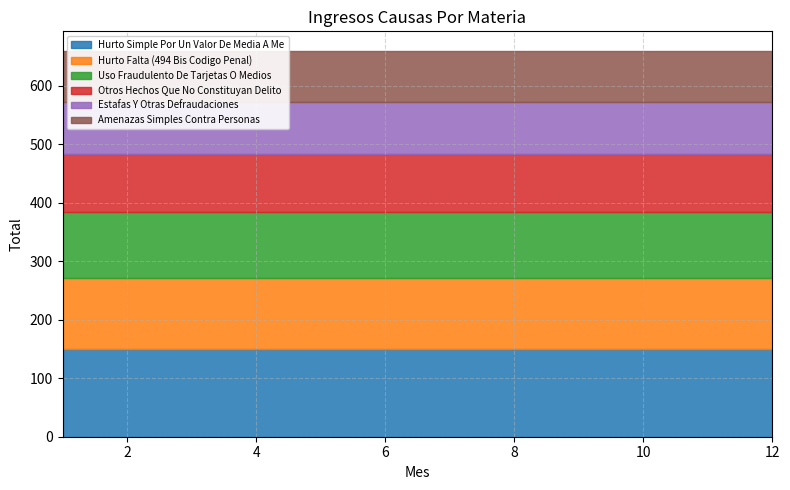

True or false: Amenazas Simples Contra Personas has a value of 57 at 9.

False